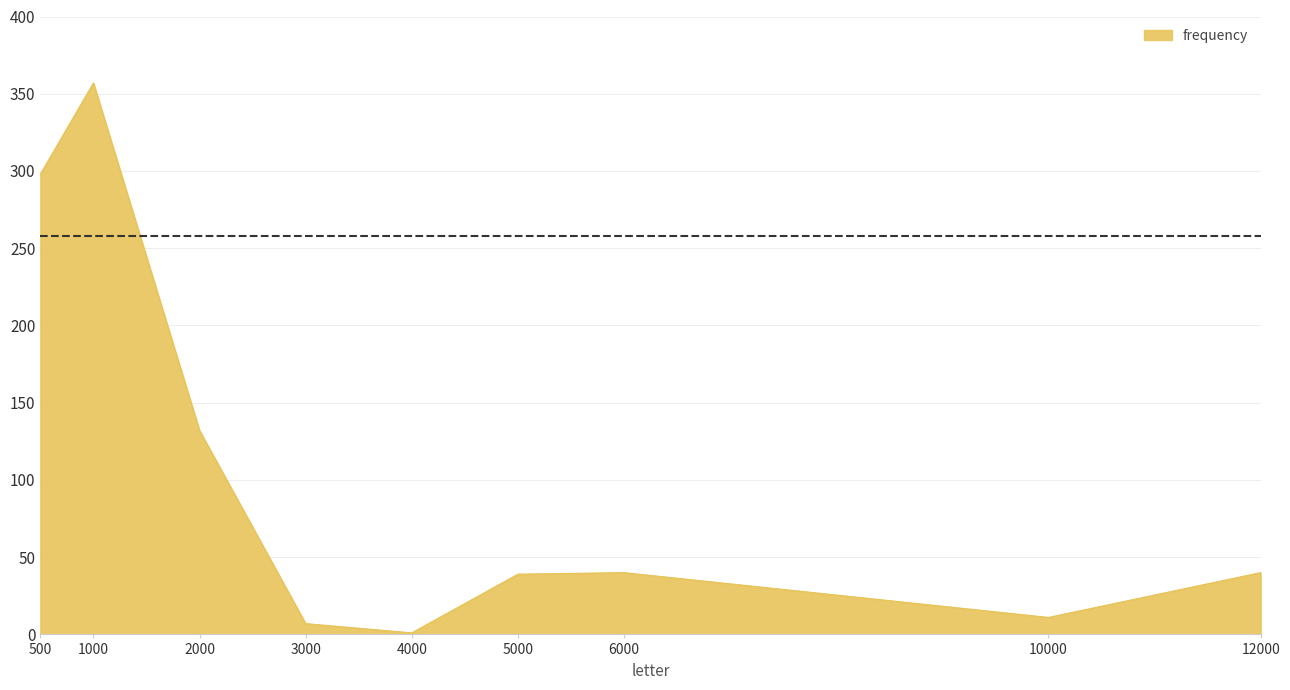

What is the greatest value displayed?

357